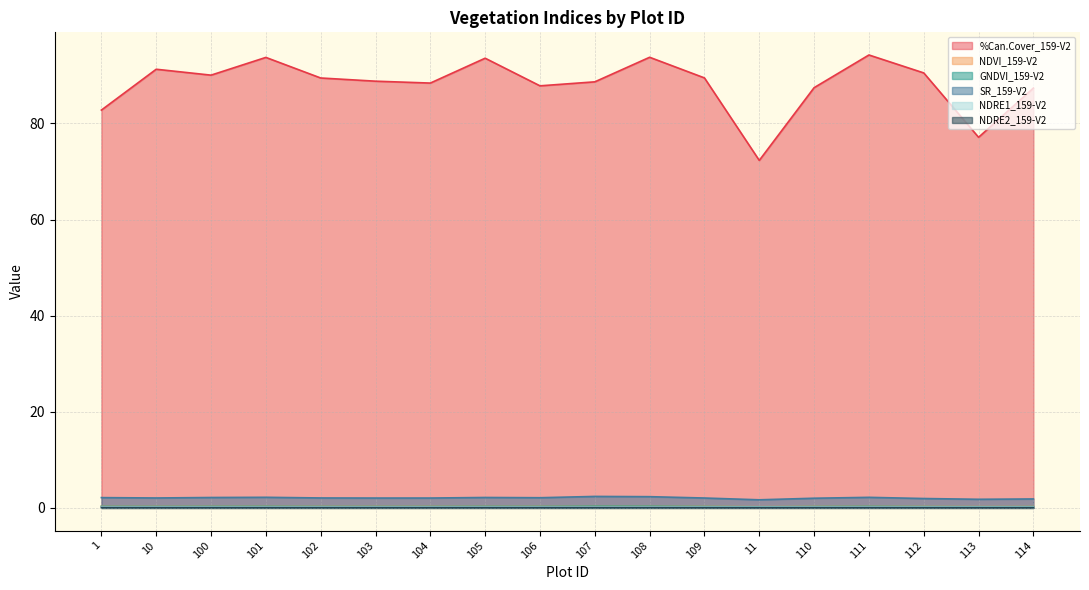

The value of NDVI_159-V2 at 112 is 0.4. True or false?

False